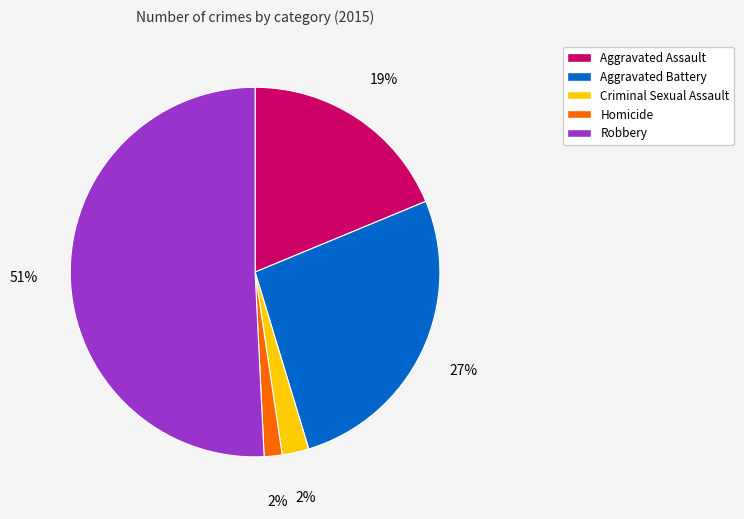

To the nearest percent, what is the difference between the largest and smallest slice percentages?

49%